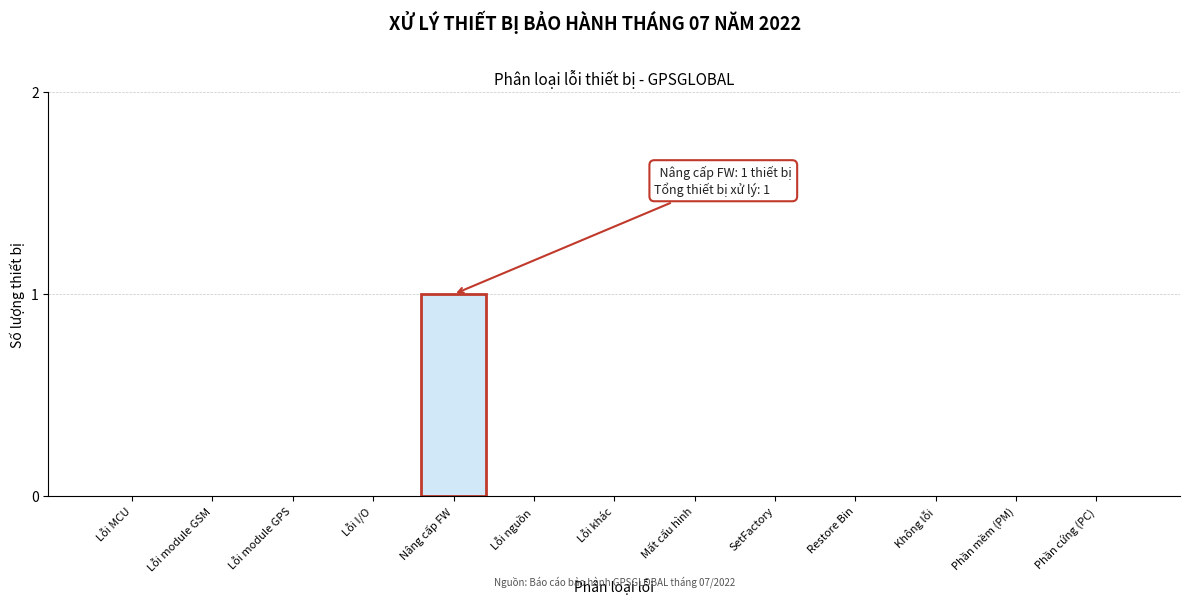

Reading left to right, list all the values displayed in this chart.

Lỗi MCU=0	Lỗi module GSM=0	Lỗi module GPS=0	Lỗi I/O=0	Nâng cấp FW=1	Lỗi nguồn=0	Lỗi khác=0	Mất cấu hình=0	SetFactory=0	Restore Bin=0	Không lỗi=0	Phần mềm (PM)=0	Phần cứng (PC)=0